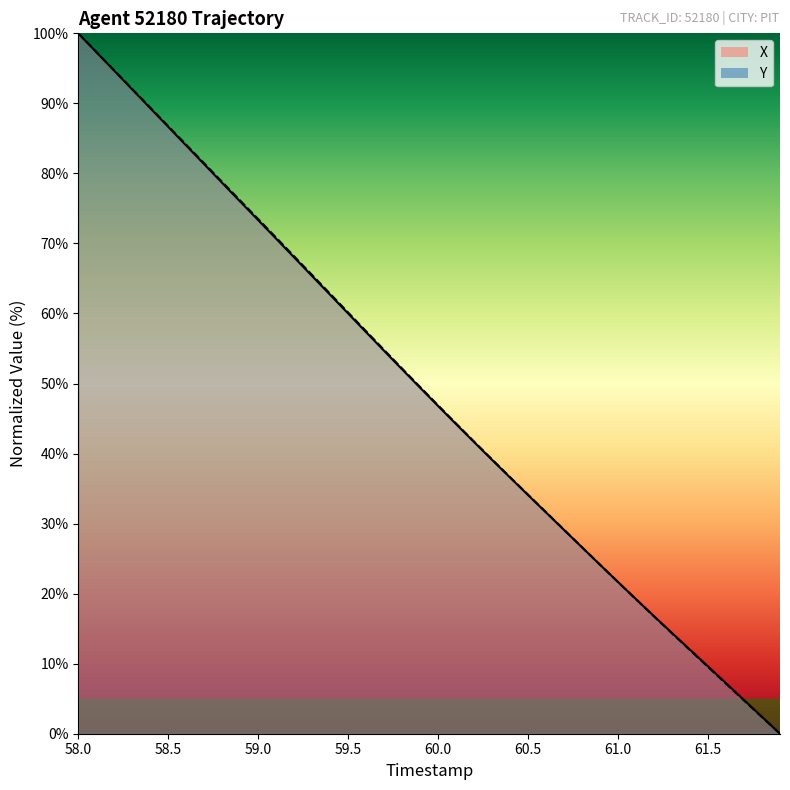

What are all the series names shown in the legend?

X, Y